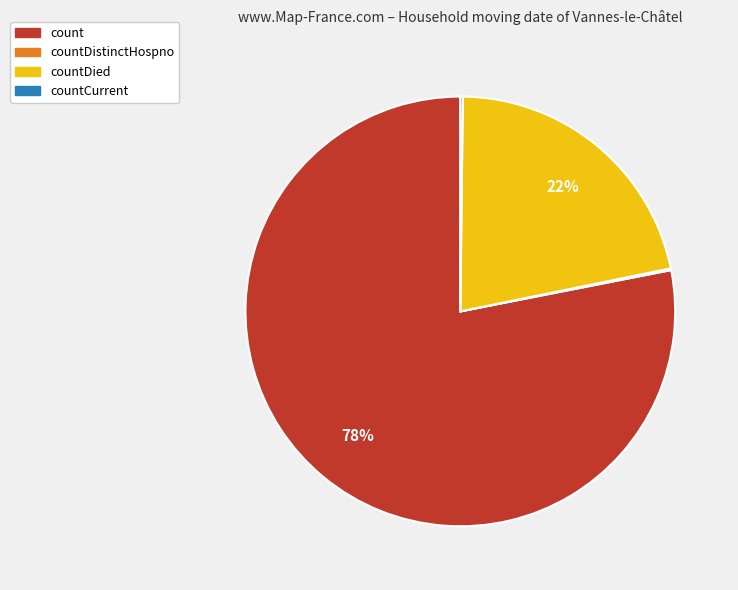

Which category has the biggest portion of the pie?

count